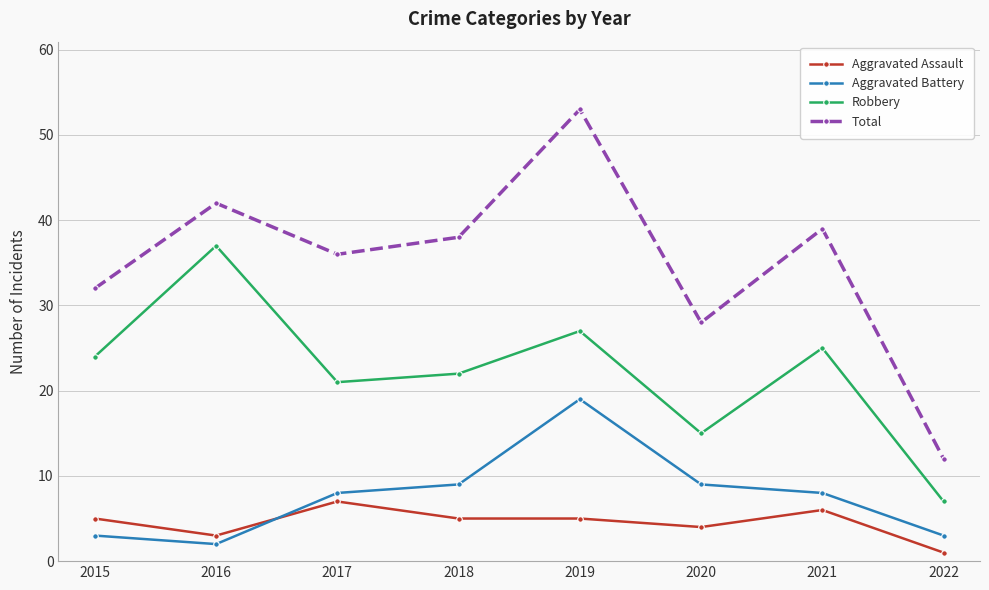

What are all the series names shown in the legend?

Aggravated Assault, Aggravated Battery, Robbery, Total